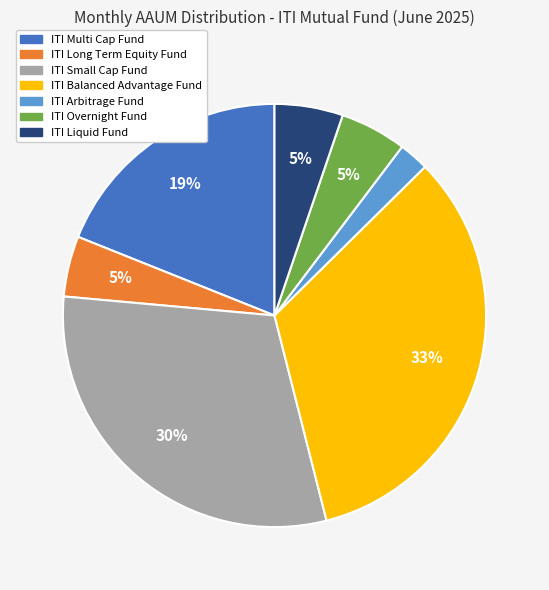

How many segments does this pie chart have?

7